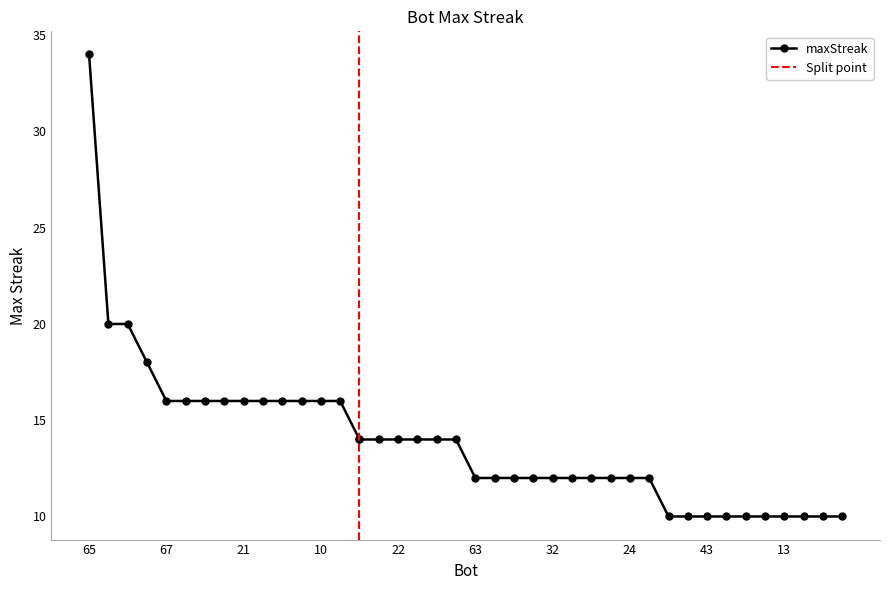

Is this an area chart (filled region under the line)?

No